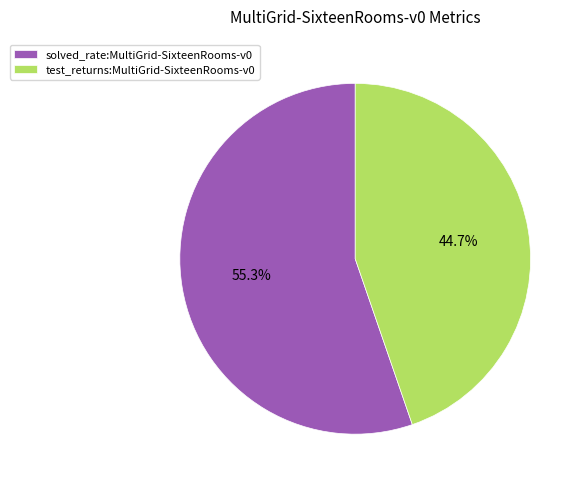

Which category has the smallest portion of the pie?

test_returns:MultiGrid-SixteenRooms-v0